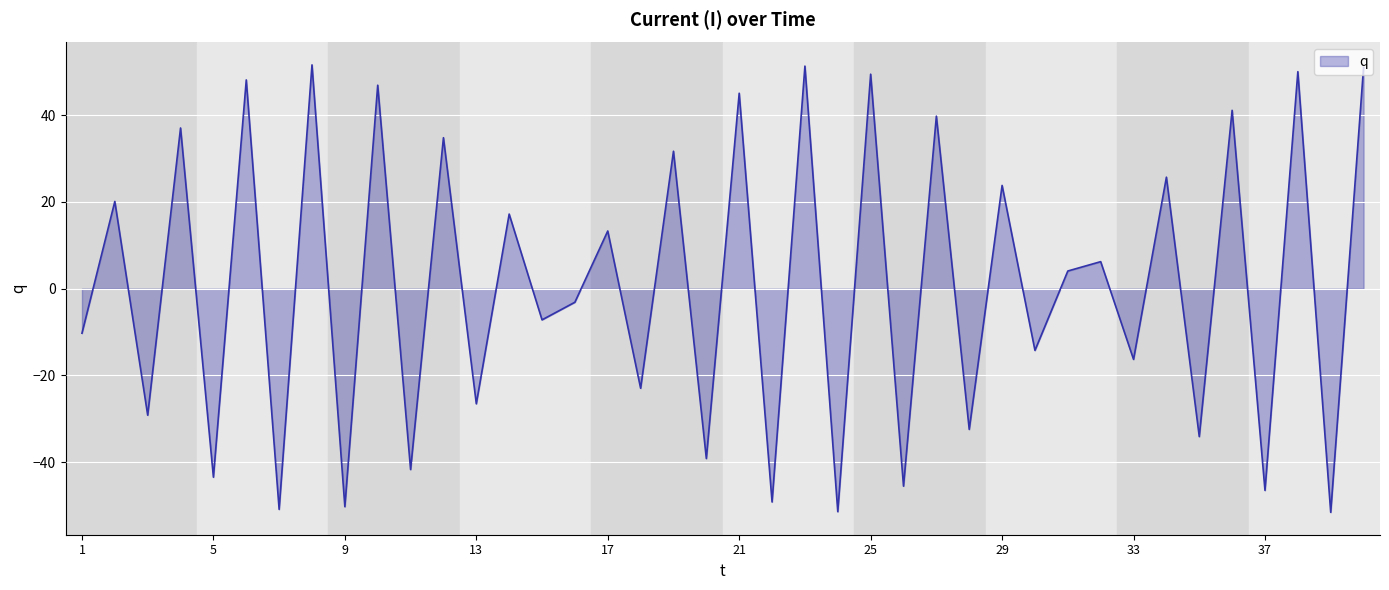

What is the greatest value displayed?

51.6